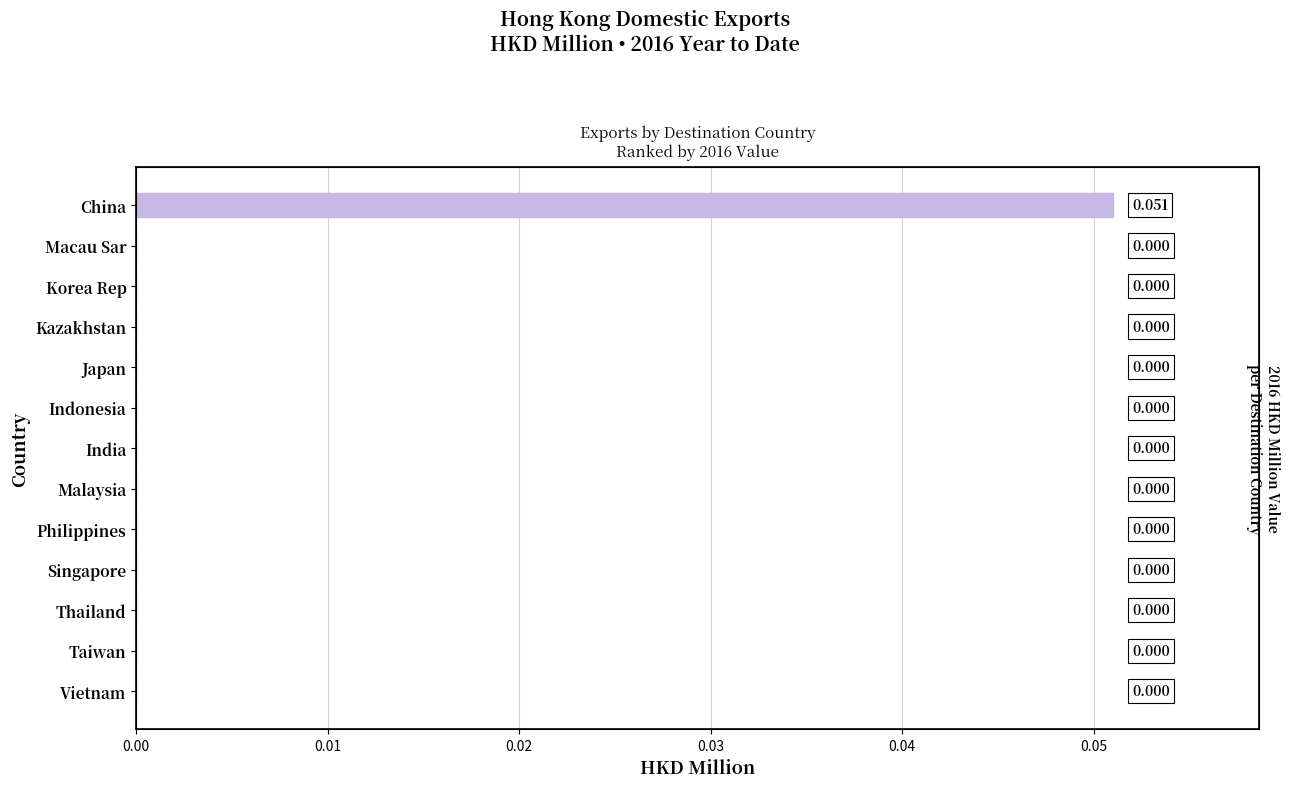

How many categories are shown in the chart?

13